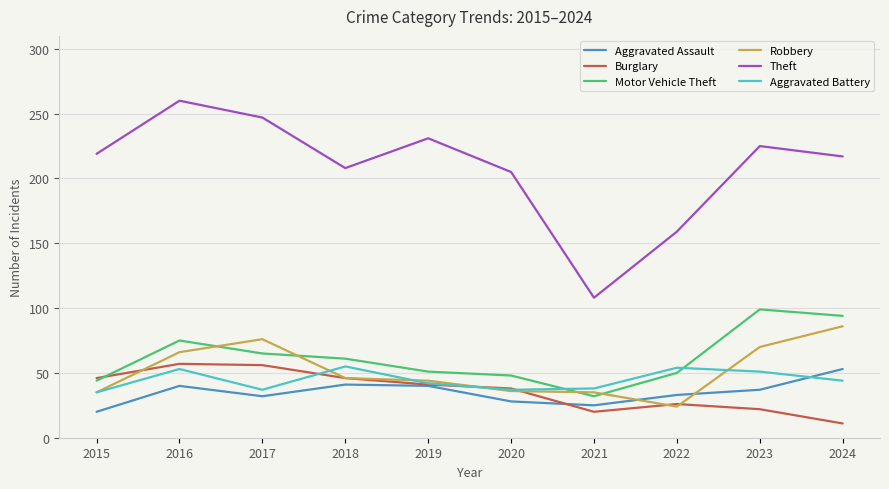

Which series has the widest spread of values?

Theft